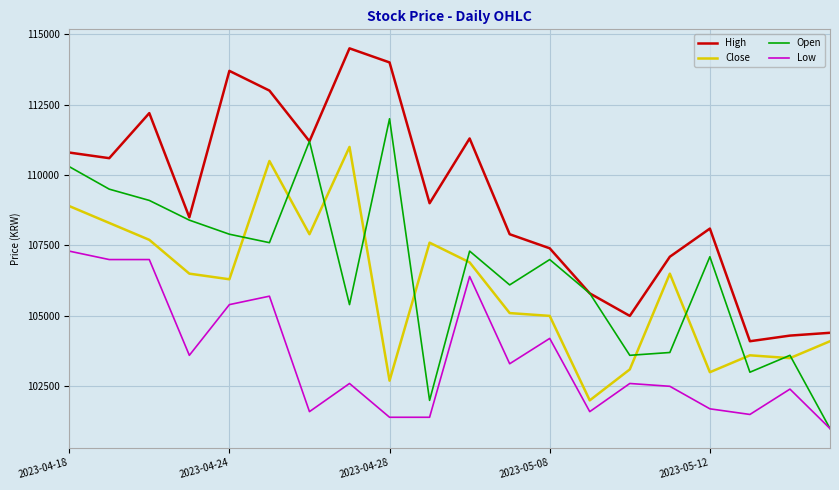

True or false: Low and Close intersect in this chart.

False